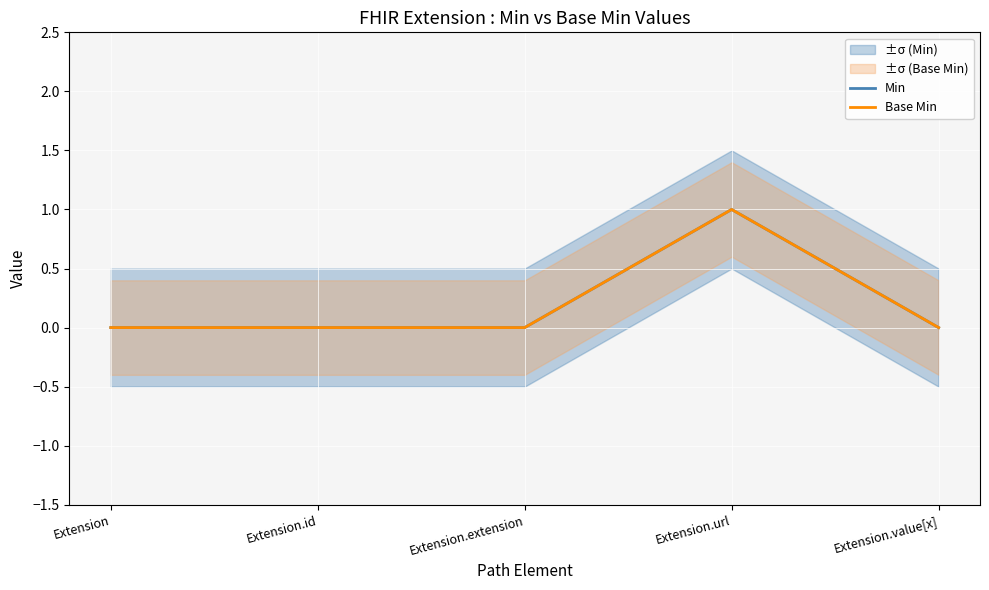

The value of Min at Extension.id is 1. True or false?

False